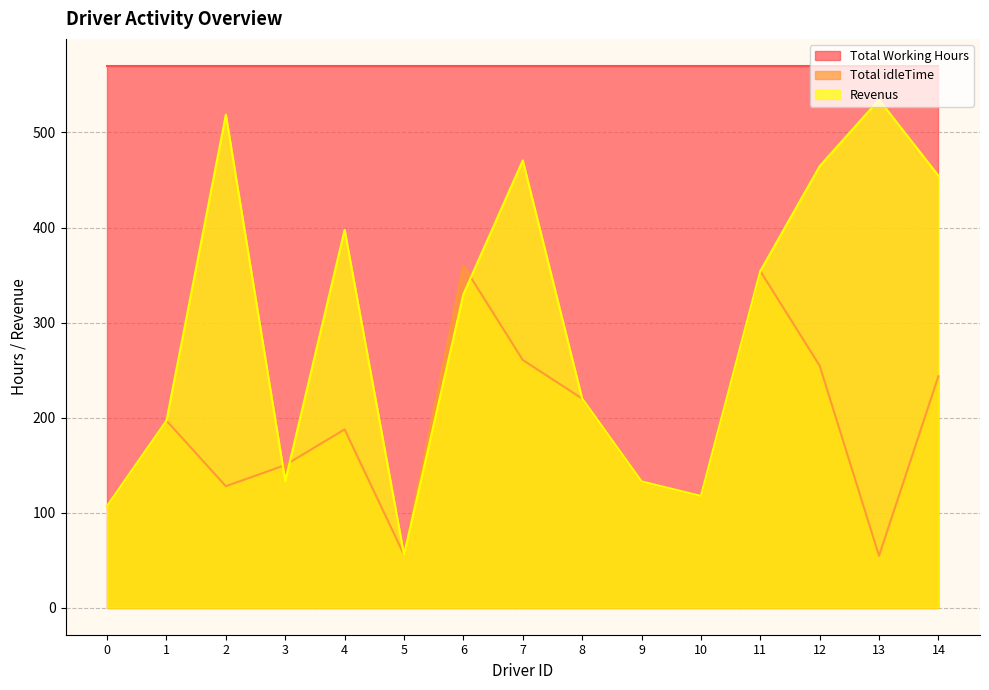

Is it true that Total idleTime equals 354.2 at 11?

True